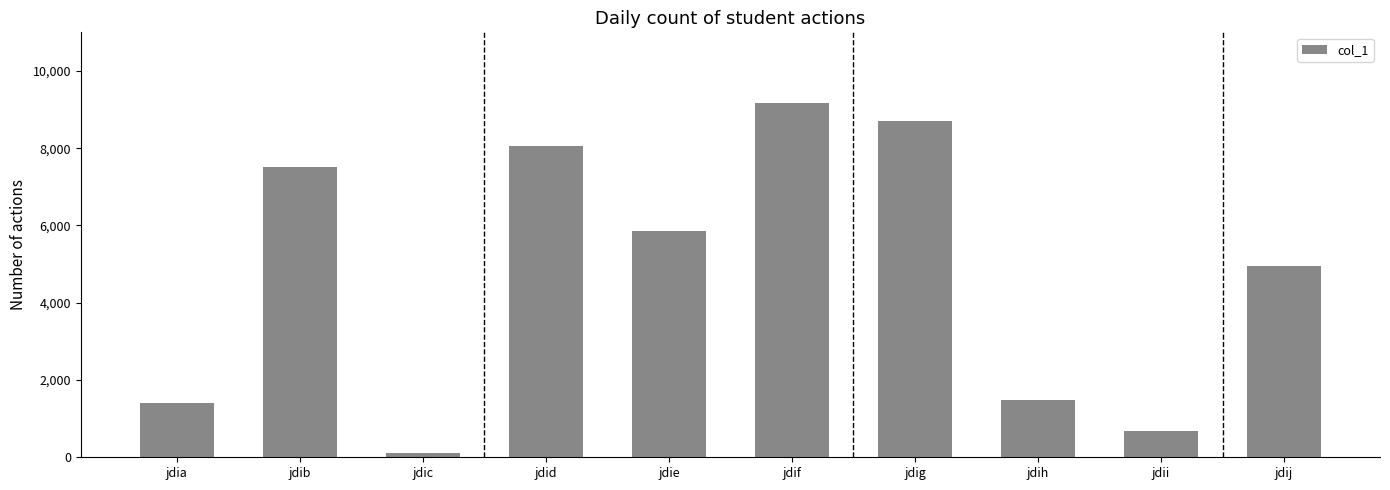

Reading left to right, list all the values displayed in this chart.

jdia=1406	jdib=7512	jdic=111	jdid=8064	jdie=5861	jdif=9165	jdig=8713	jdih=1473	jdii=675	jdij=4960